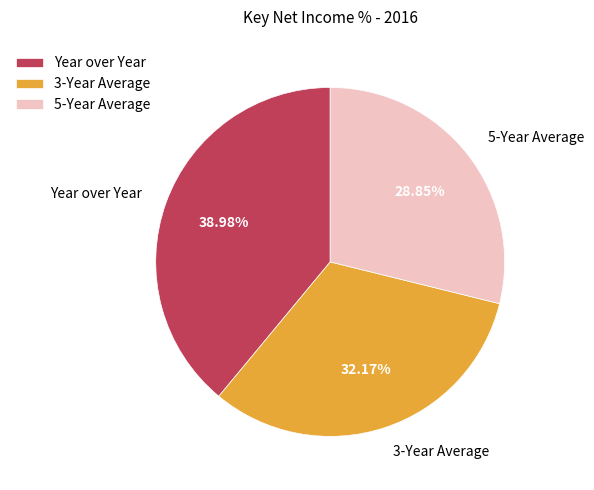

Count the number of slices in the pie.

3